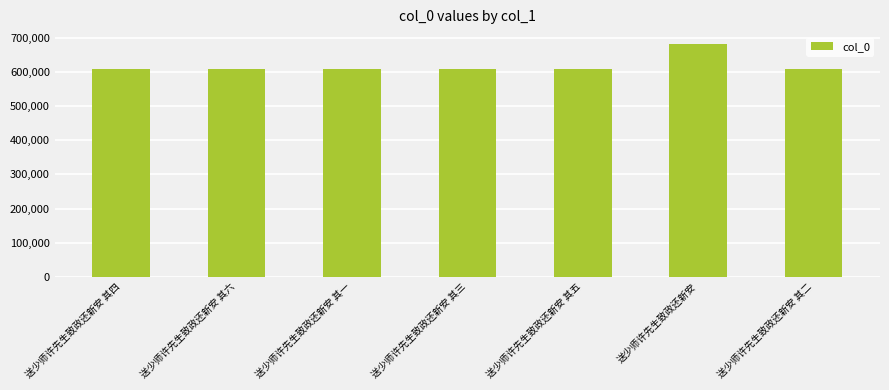

What is the change in value from 送少师许先生致政还新安 其四 to 送少师许先生致政还新安?

+73234